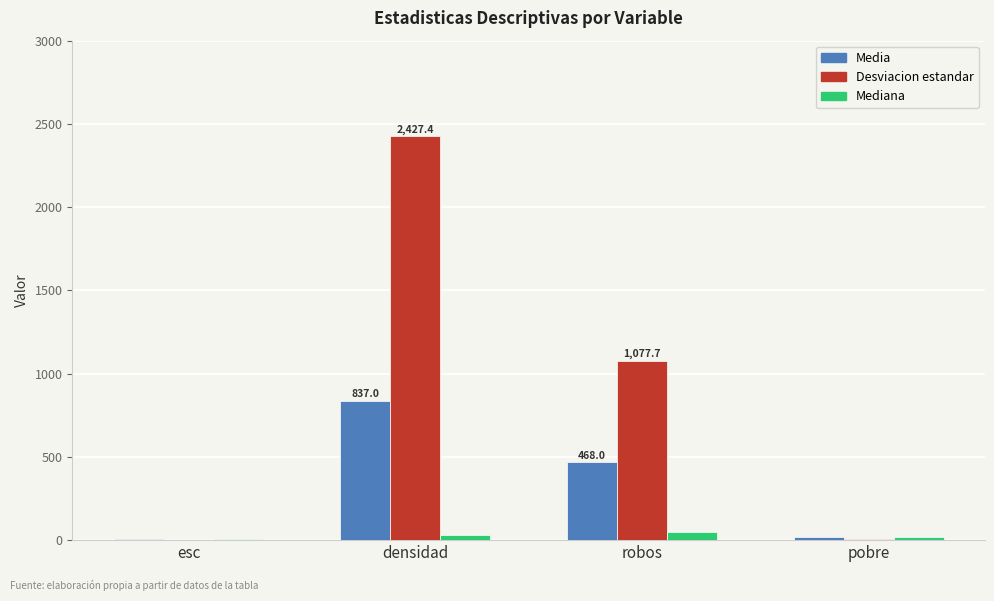

At which category is the sum across all series the highest?

densidad